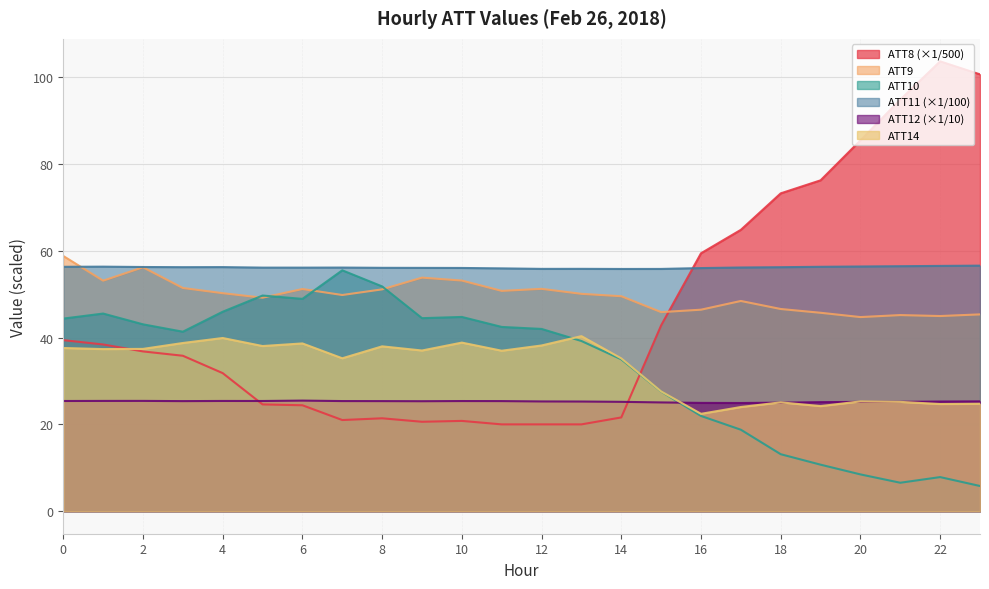

In ATT11, how many points are higher than both neighbors (excluding endpoints)?

4